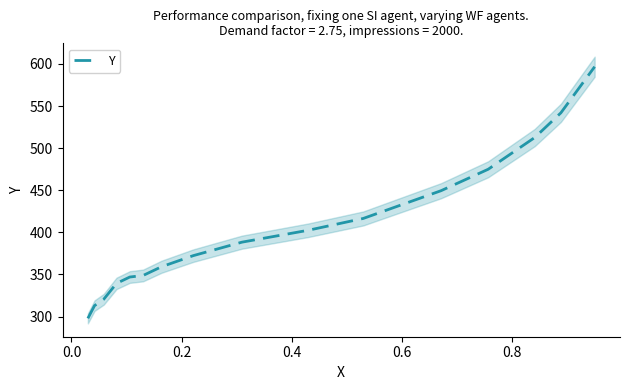

Reading left to right, what are all the values shown in this chart?

297.8	313.0	320.5	339.4	346.9	348.8	359.2	372.4	388.4	402.4	416.5	449.5	474.9	512.7	541.9	596.7